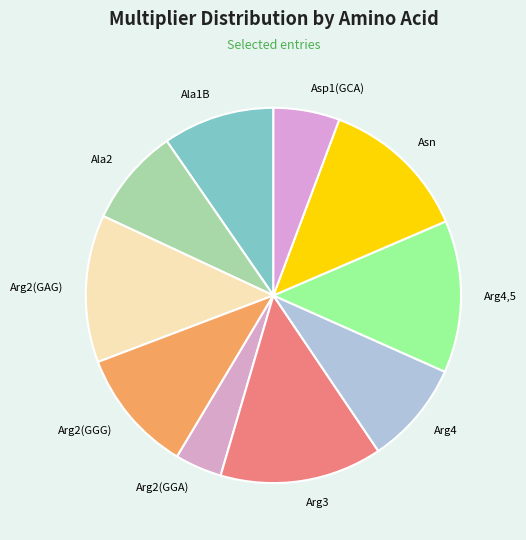

How many slices are in this pie chart?

10